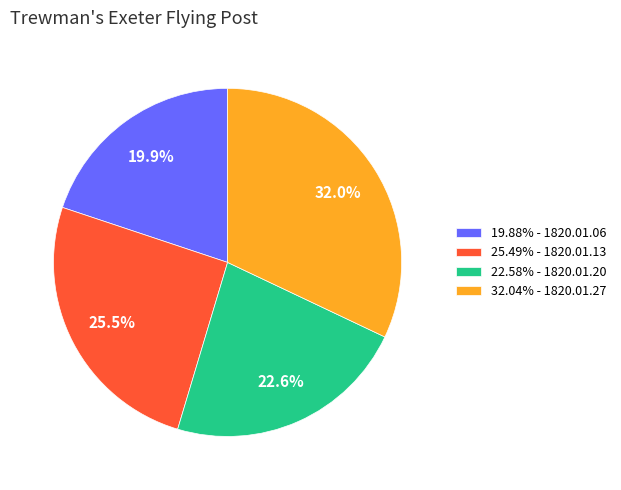

What is the total percentage of 32.04% - 1820.01.27 and 22.58% - 1820.01.20?

54.6%